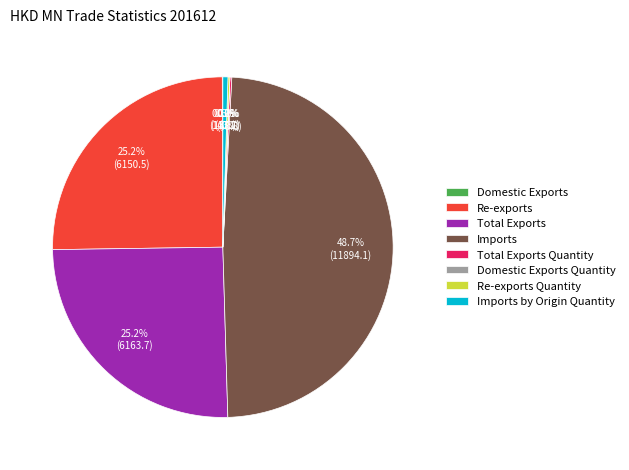

What portion of the pie excludes Re-exports?

74.8%